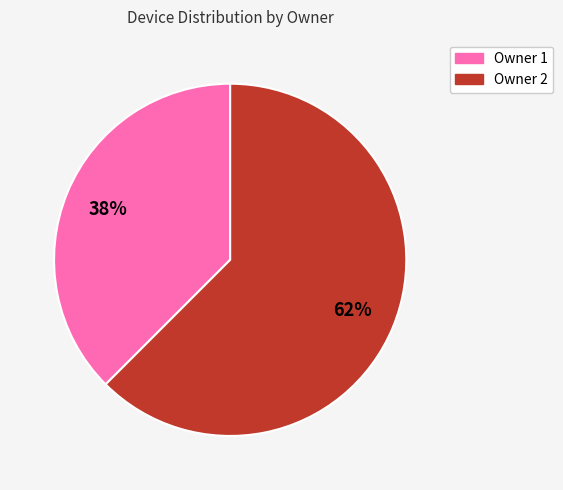

Is there any slice that represents more than half of the pie?

Yes